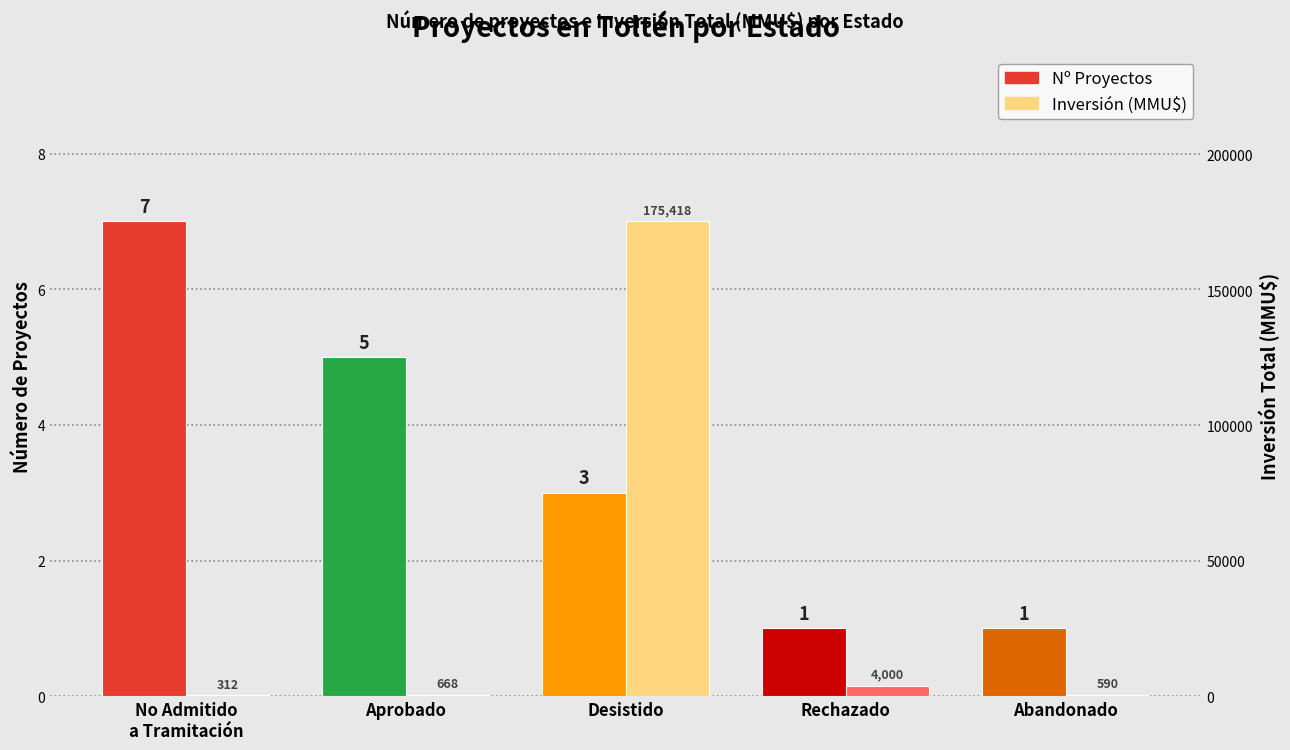

True or false: Nº Proyectos has a value of 2 at Rechazado.

False